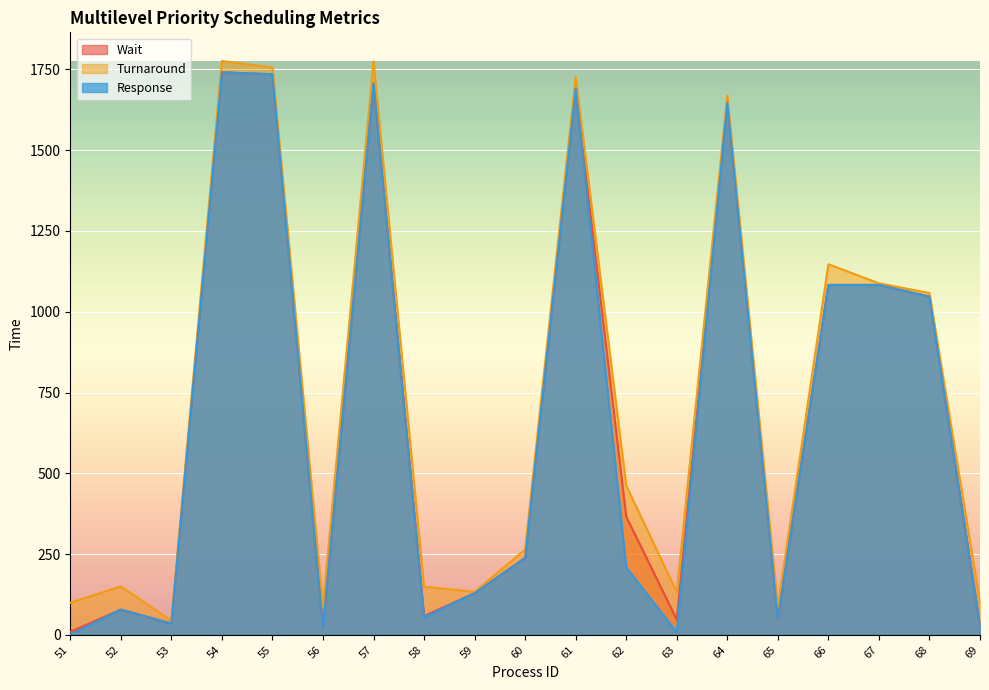

What is the approximate value of Response at 60?

238